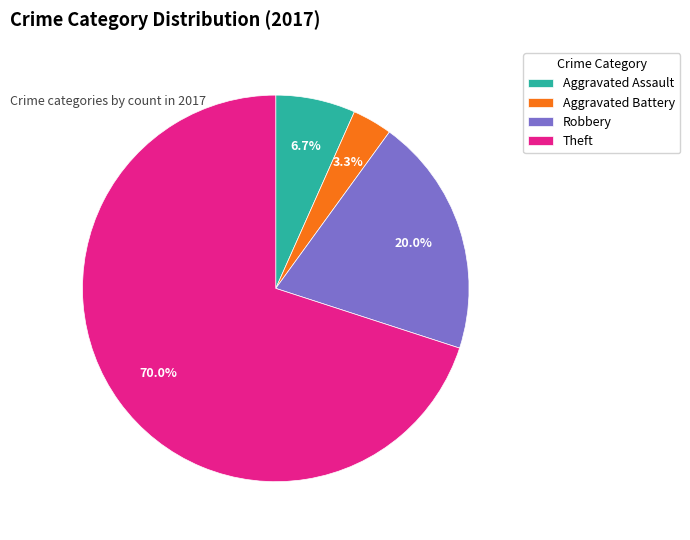

Count the number of slices in the pie.

4